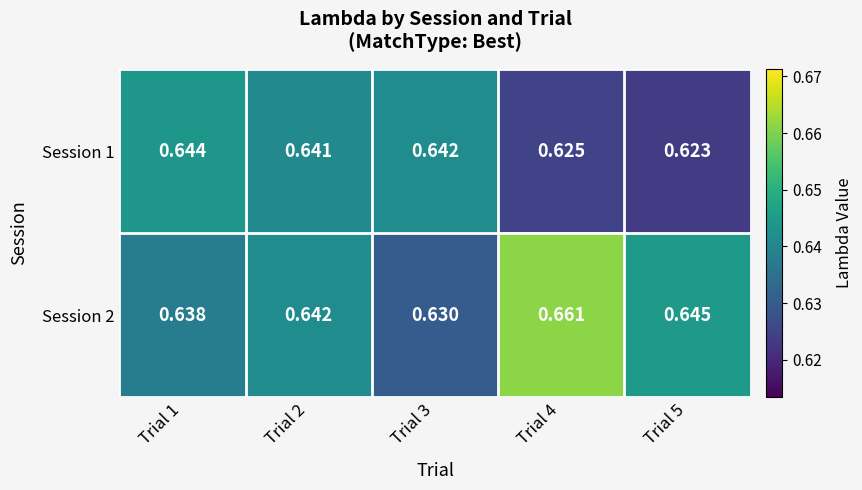

Is the value of Session 2 at Trial 2 greater than the value of Session 1 at Trial 2?

Yes